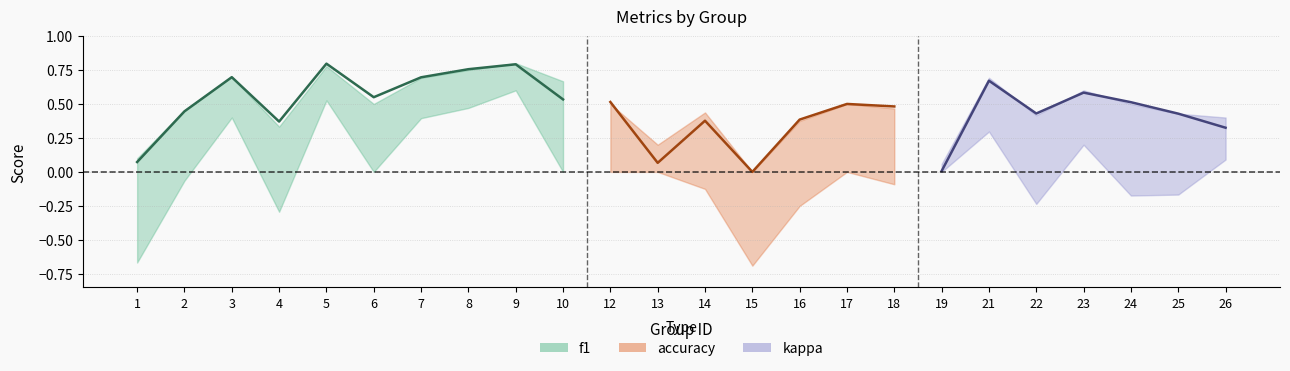

Which has a higher value, 2 or 23?

23